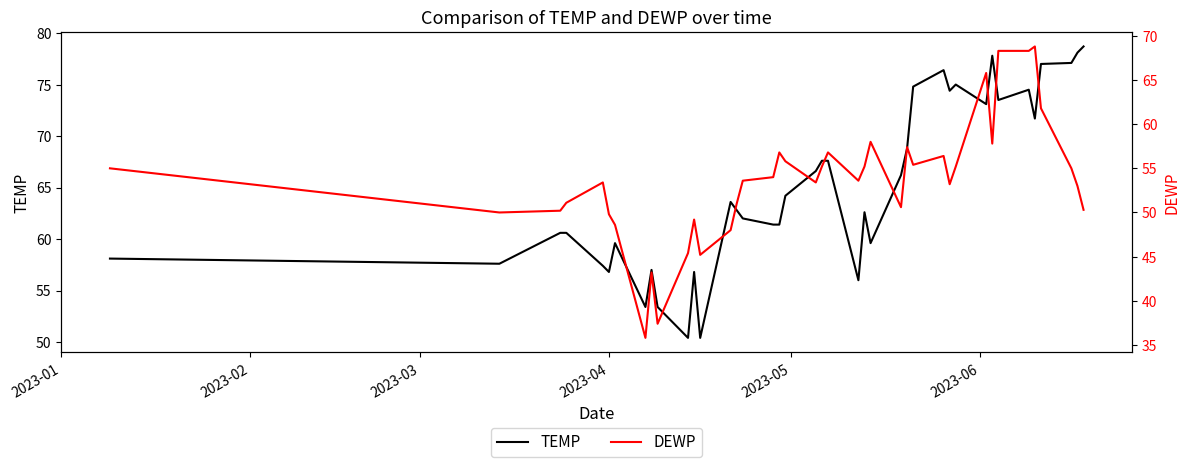

What is the average value of the TEMP series?

65.1